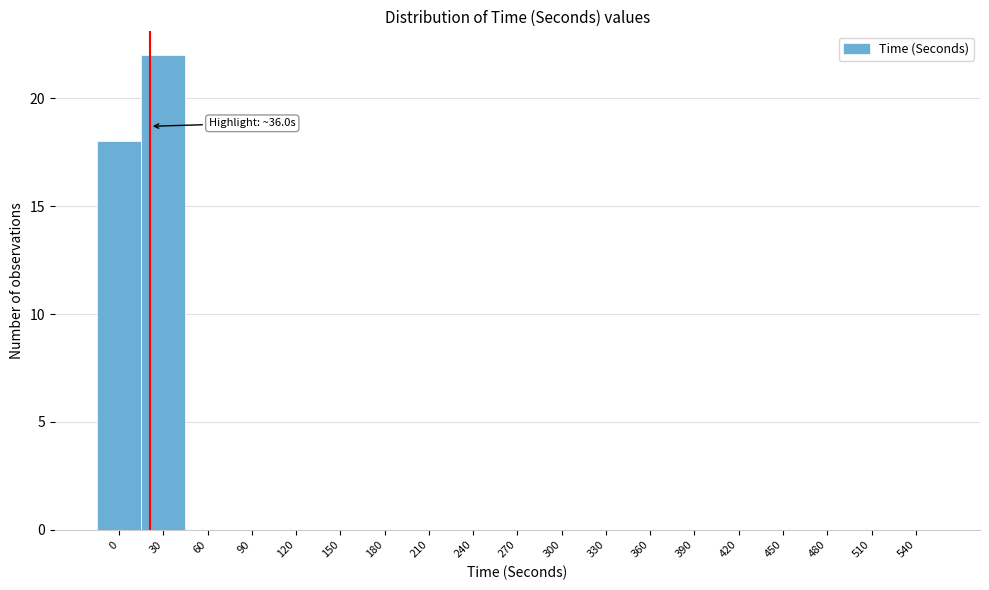

Reading left to right, transcribe all the data shown in this chart.

0=18	30=22	60=0	90=0	120=0	150=0	180=0	210=0	240=0	270=0	300=0	330=0	360=0	390=0	420=0	450=0	480=0	510=0	540=0